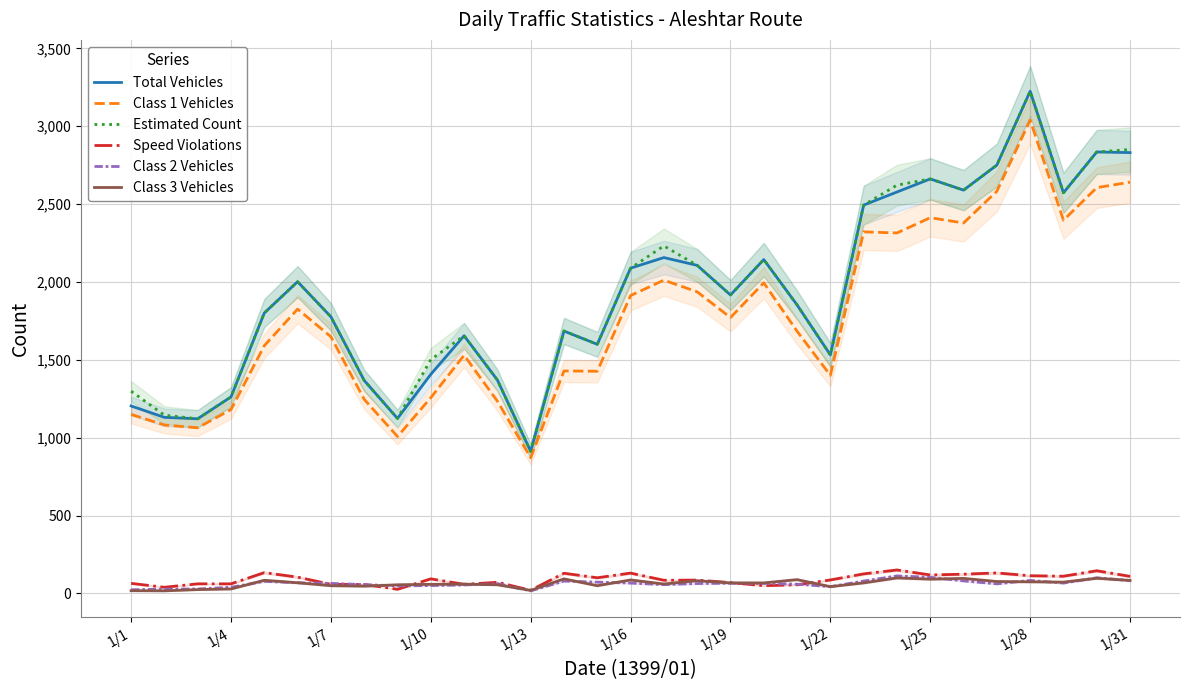

True or false: Total Vehicles and Class 3 Vehicles intersect in this chart.

False